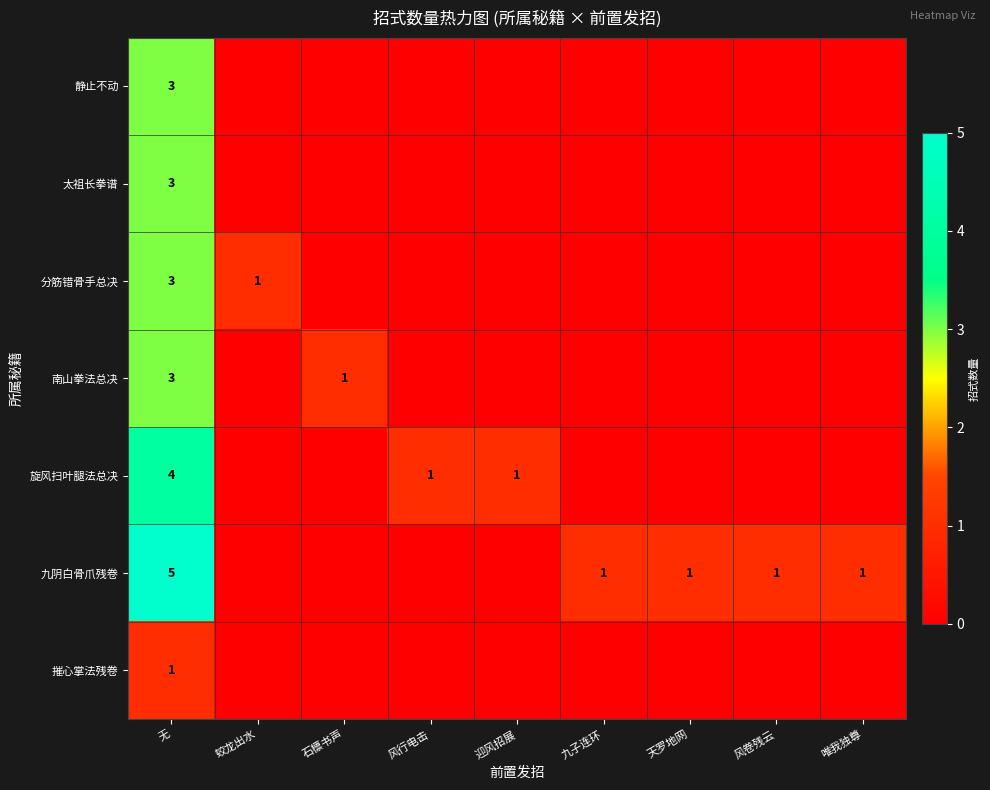

True or false: 南山拳法总决 has a value of 1 at 石檩书声.

True